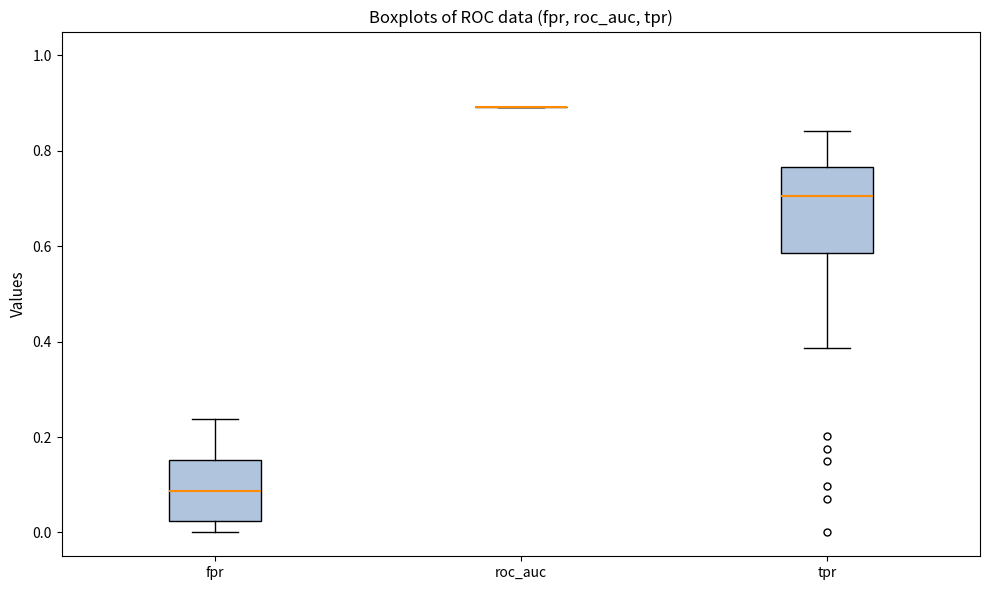

Comparing the boxes themselves (not the whiskers), which one is the tallest?

tpr